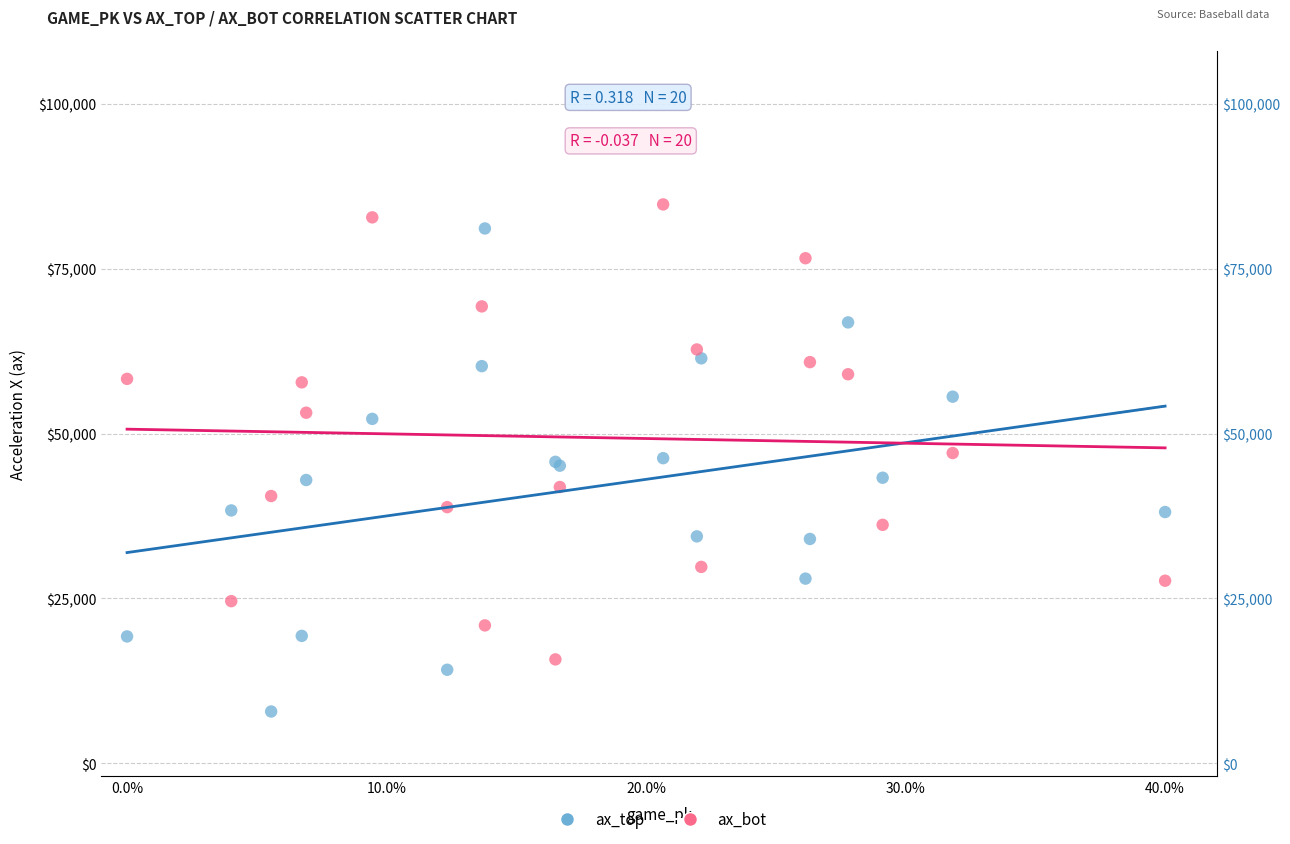

Which series reaches the minimum Y coordinate?

ax_top